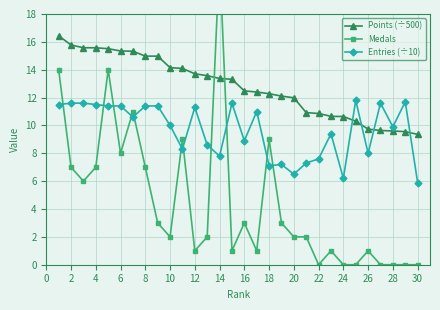

True or false: Entries (÷10) has a value of 2.2 at 10.

False